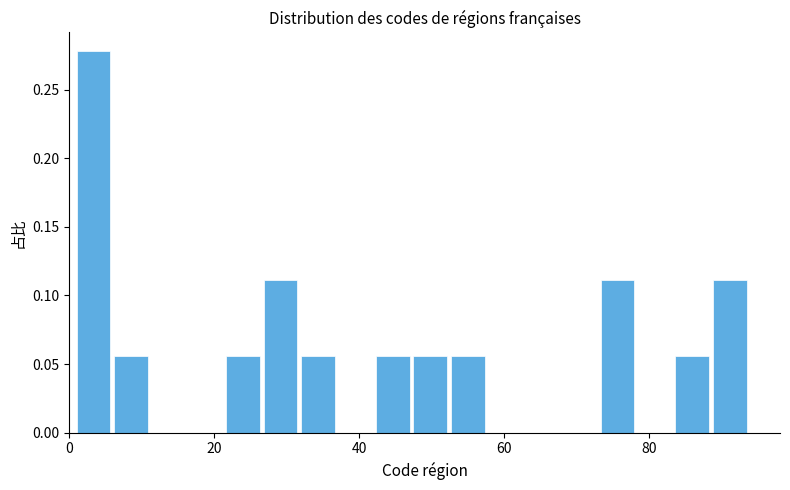

Read against the x-axis, roughly where is the centre of the tallest bar?

4